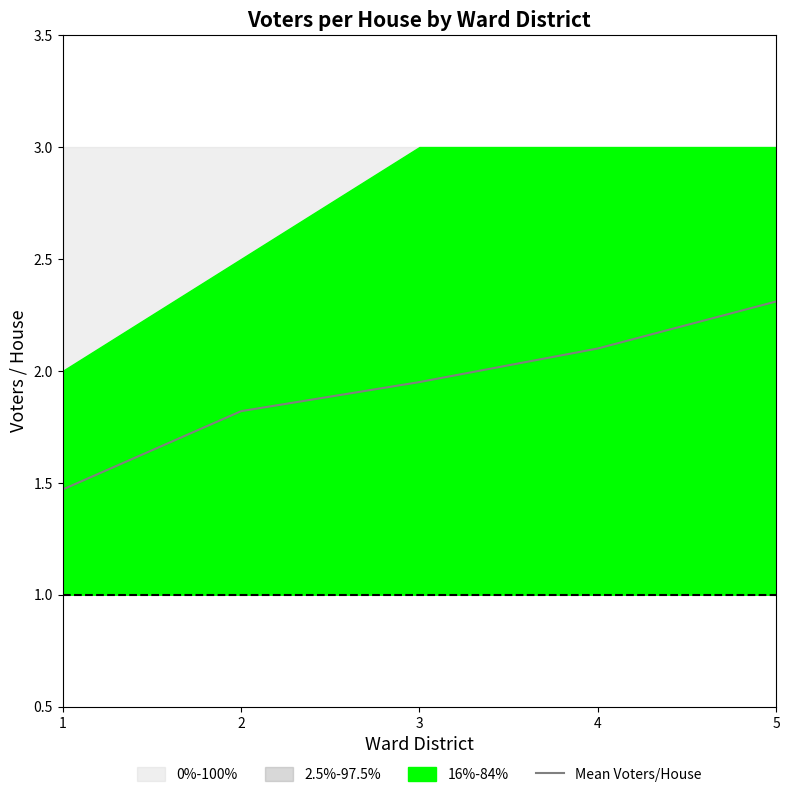

What is the difference between the values at 2 and 1?

0.4